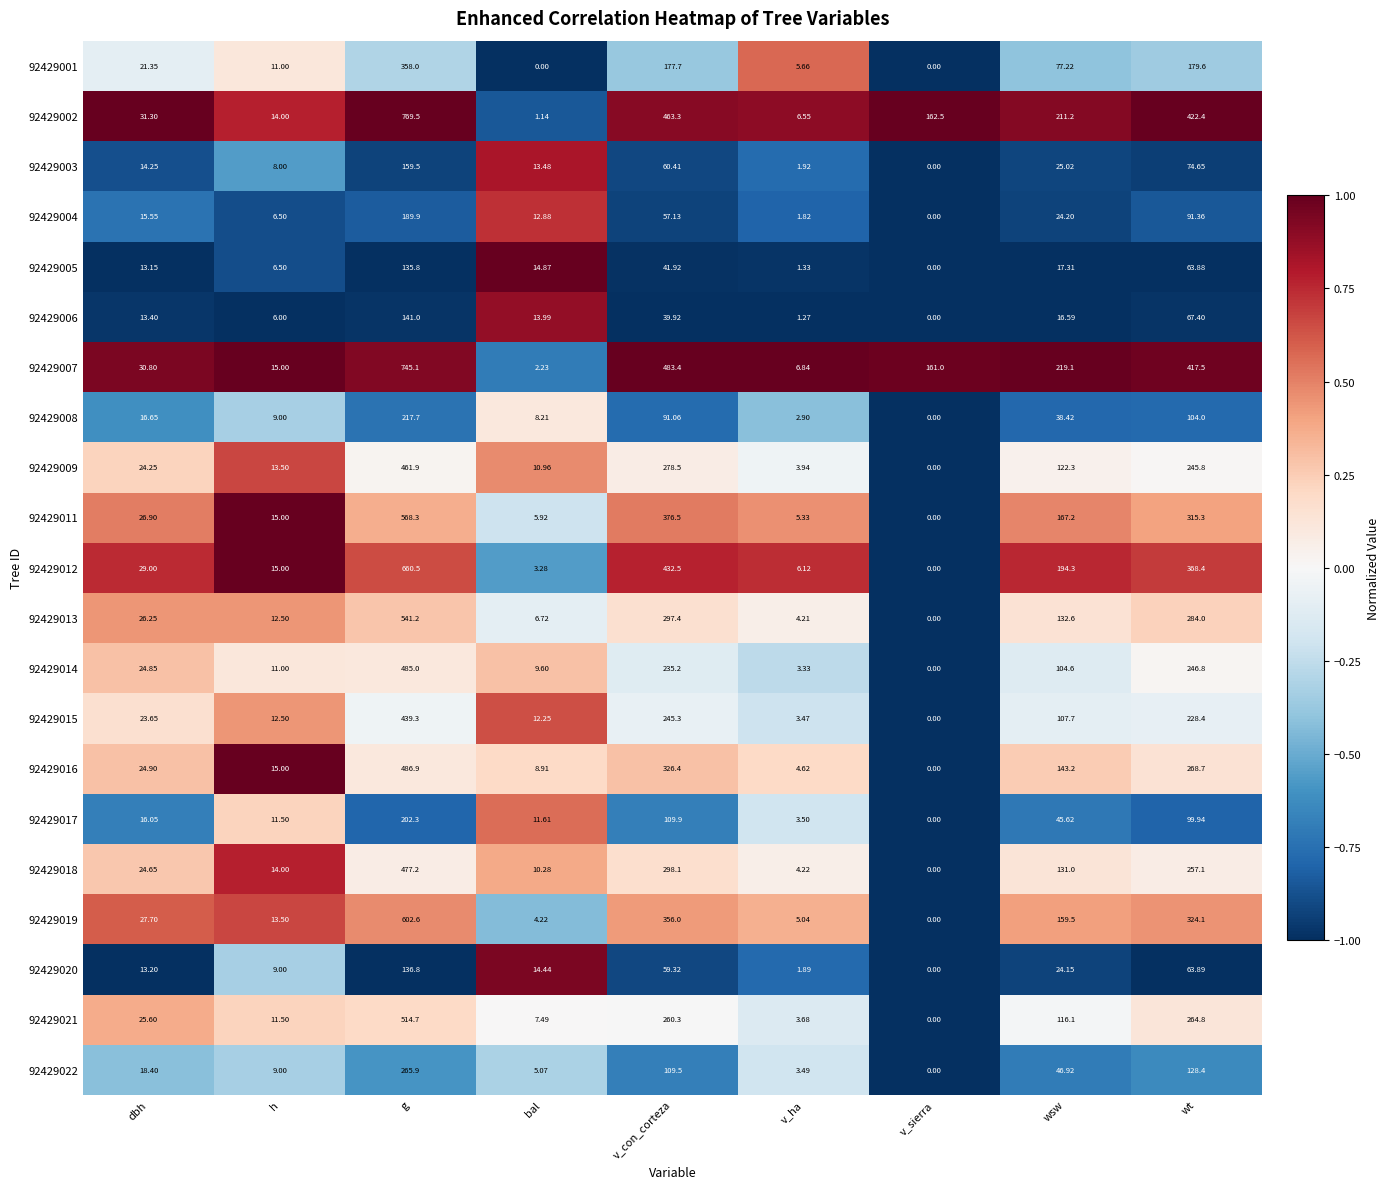

At which label is 92429021 closest to 257?

v_con_corteza